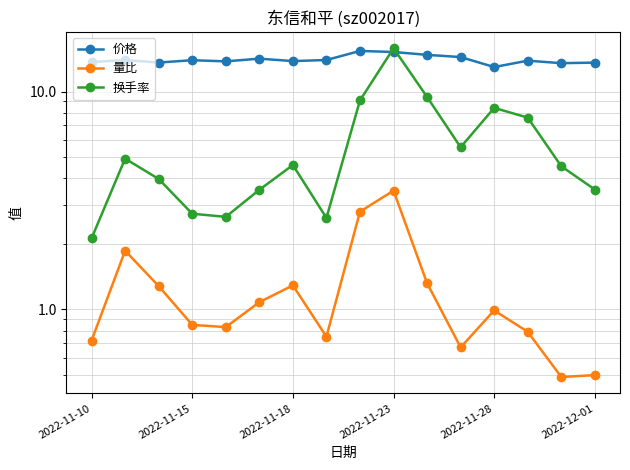

What is the spread (max minus min) of values at 11?

13.7